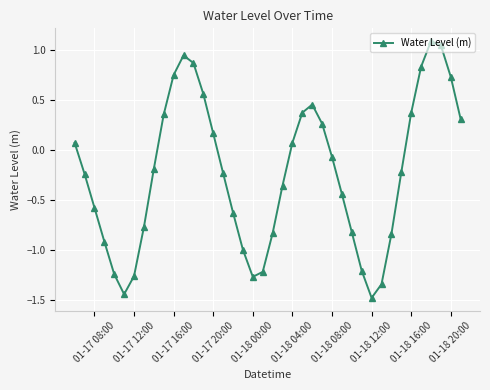

How many data points are less than 0?

23